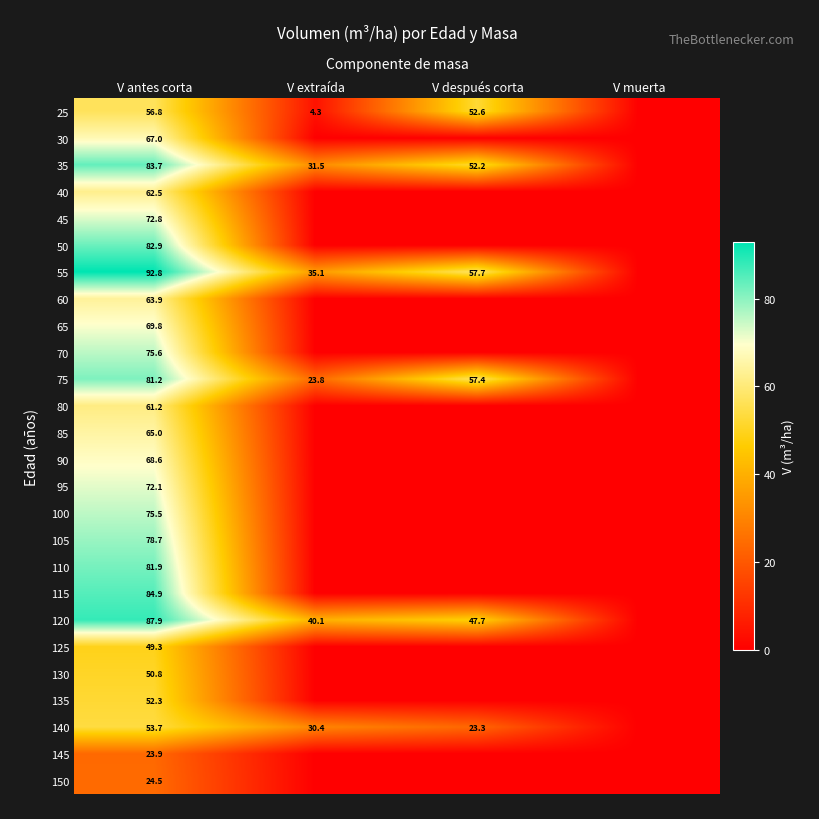

At how many categories does at least one series exceed 67?

1